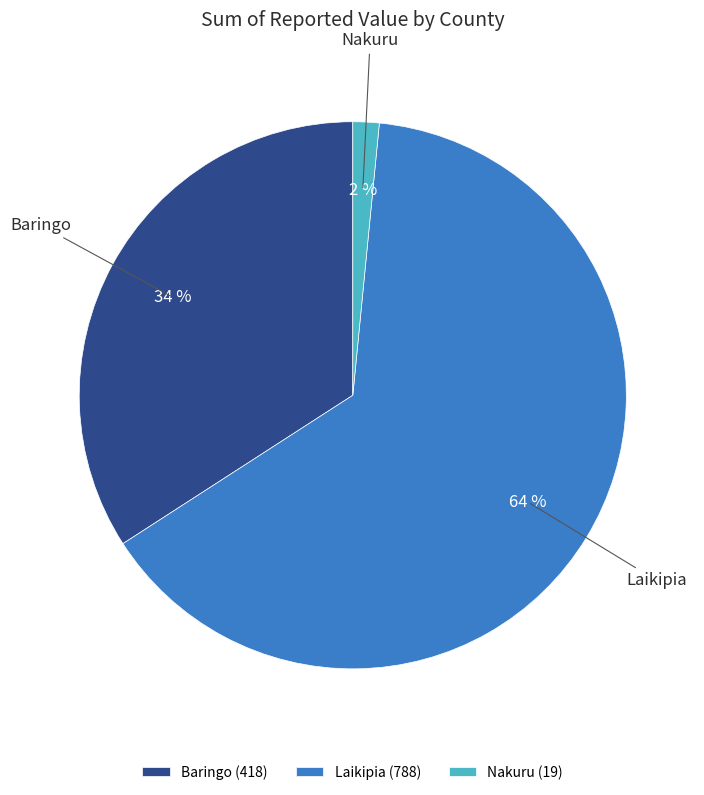

True or false: Baringo (418) accounts for 41% of the total.

False